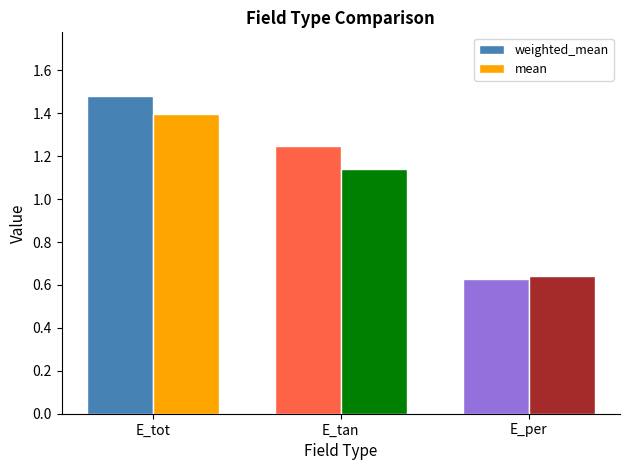

What is the value of the mean bar at the 1st from the left?

1.4